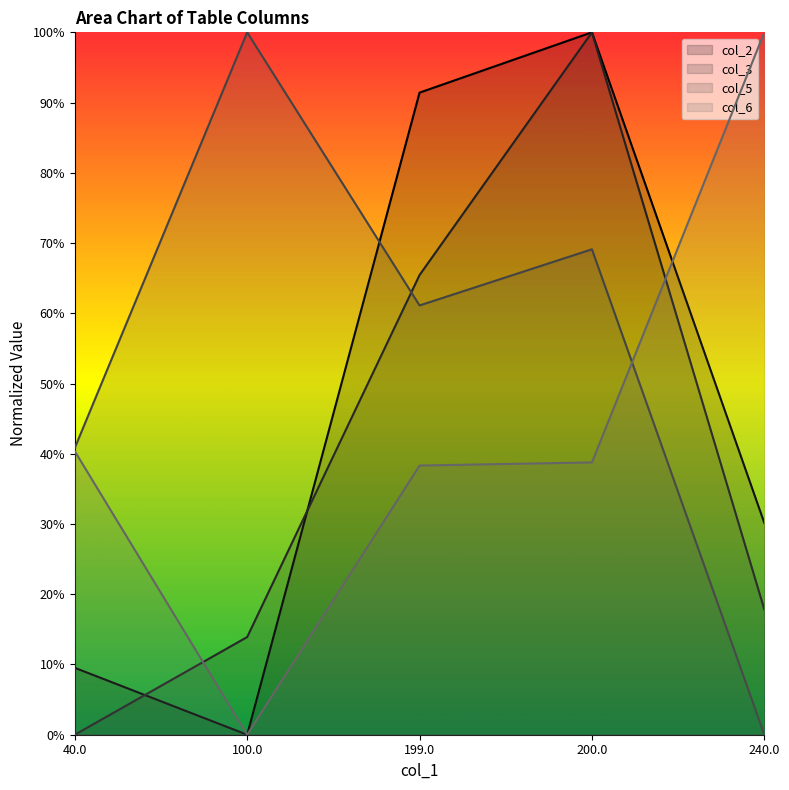

At which category is the sum across all series the highest?

200.0